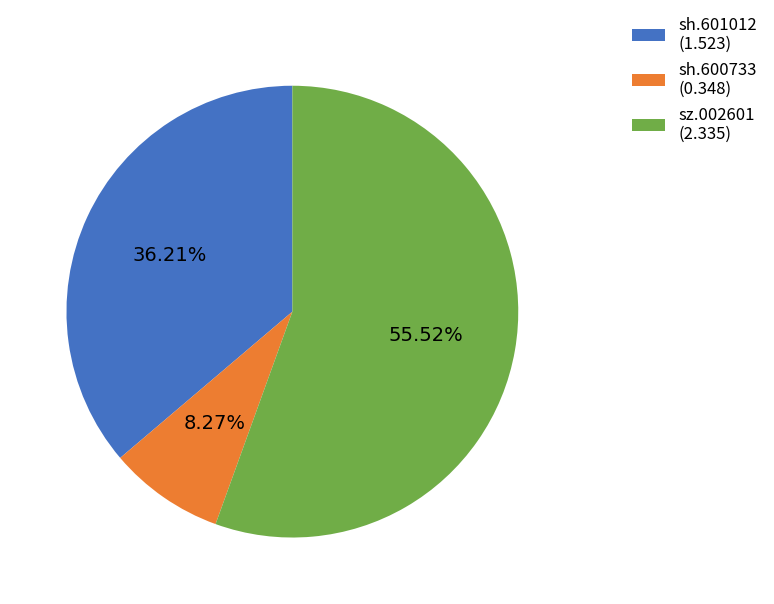

Is it true that sh.600733 is 8% of the pie?

True